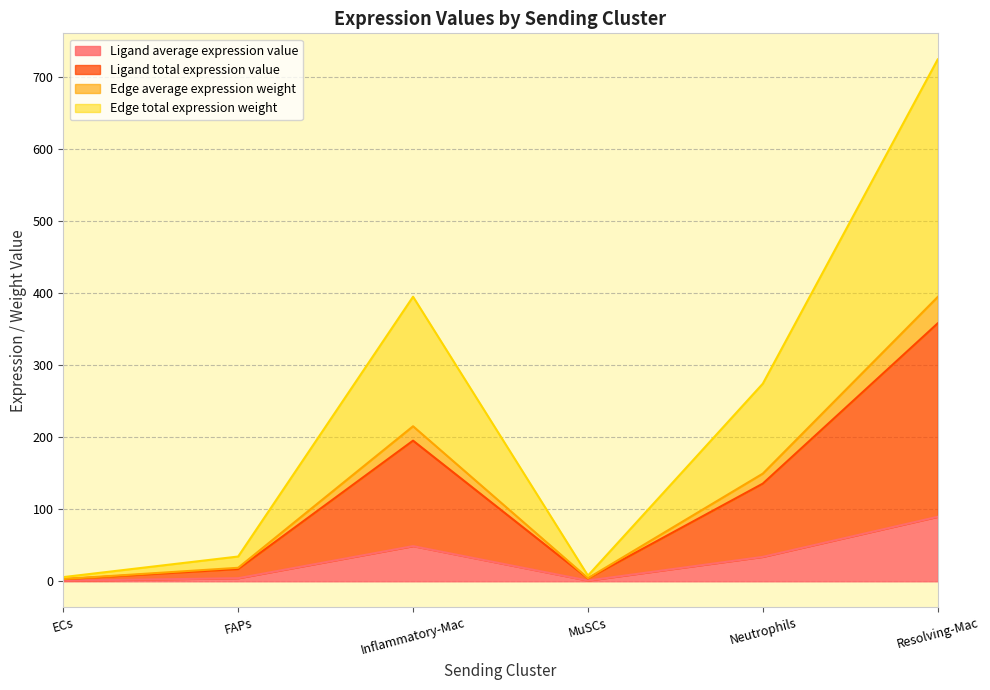

How many lines are shown in the chart?

4